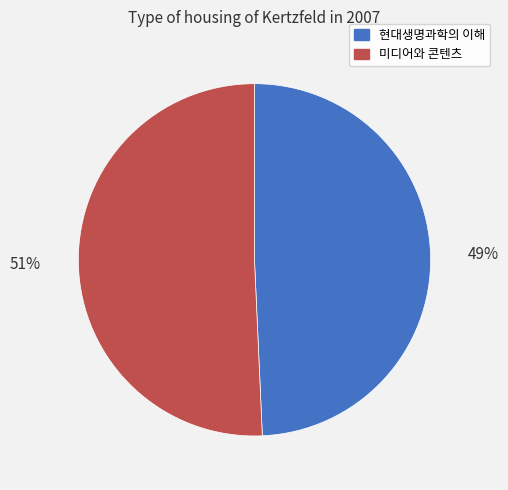

What is the ratio of the value at 미디어와 콘텐츠 to the value at 현대생명과학의 이해?

1.0